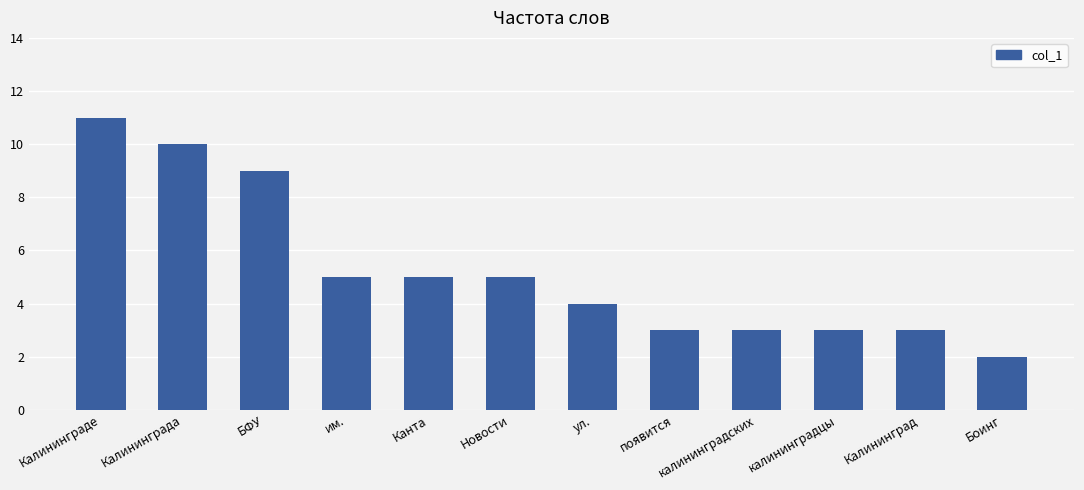

What is the ratio of the value at им. to the value at Калининграда?

0.5